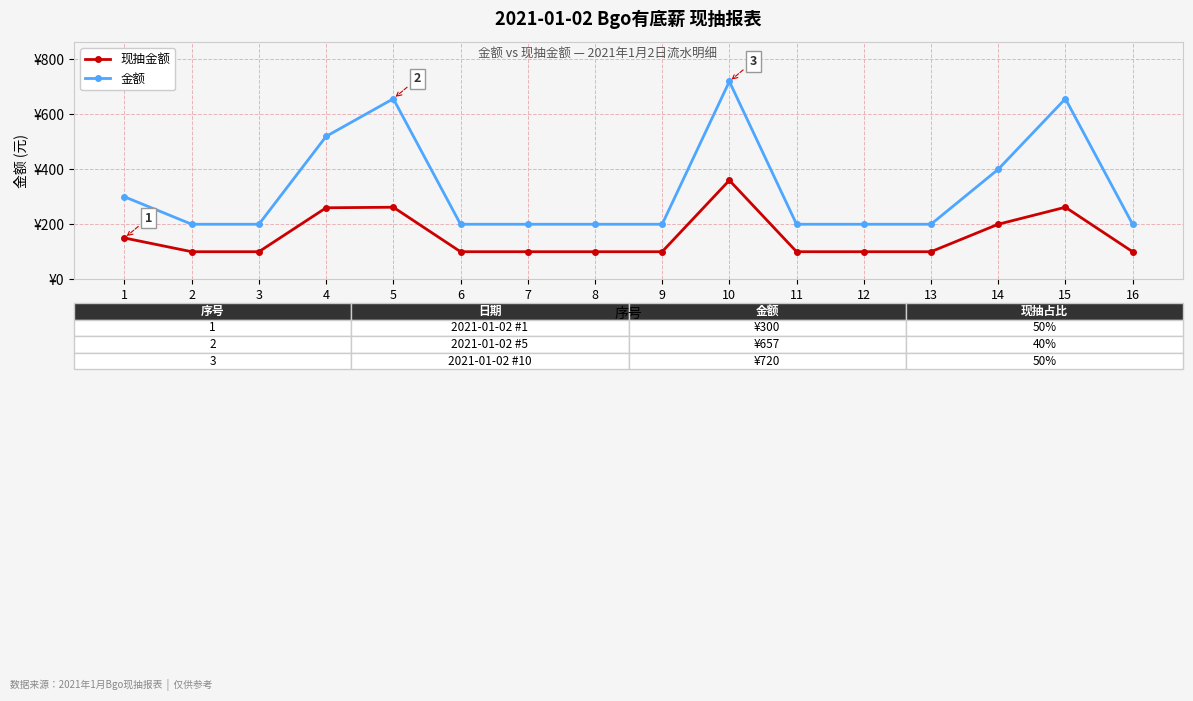

Rank the series at 4 from lowest to highest value.

现抽金额, 金额